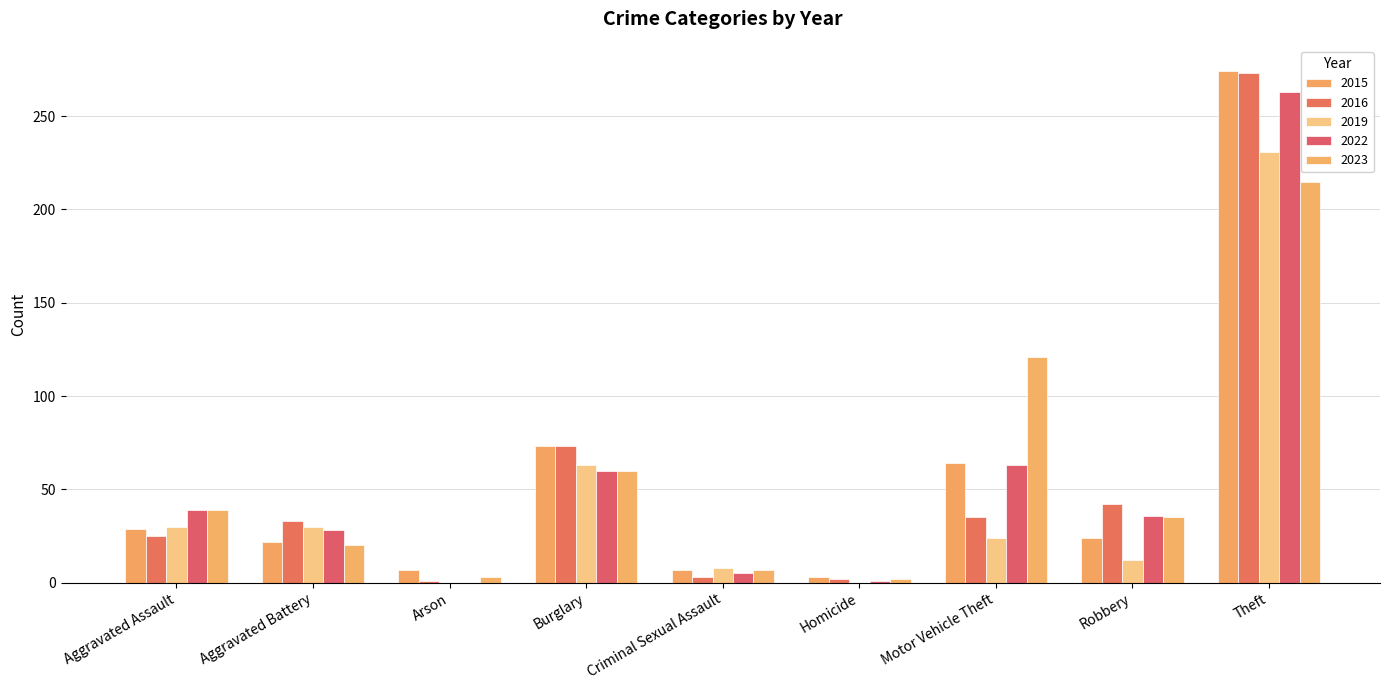

At which category is the sum across all series the highest?

Theft